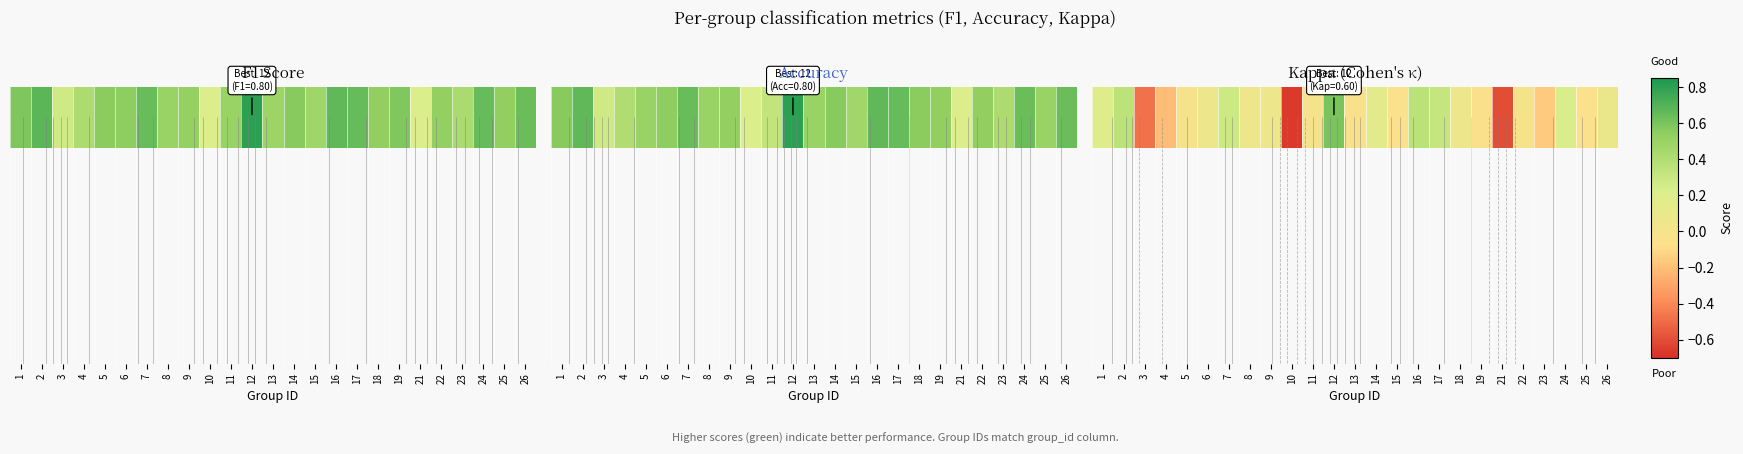

What is the sum of the values at 15 and 1?

0.1